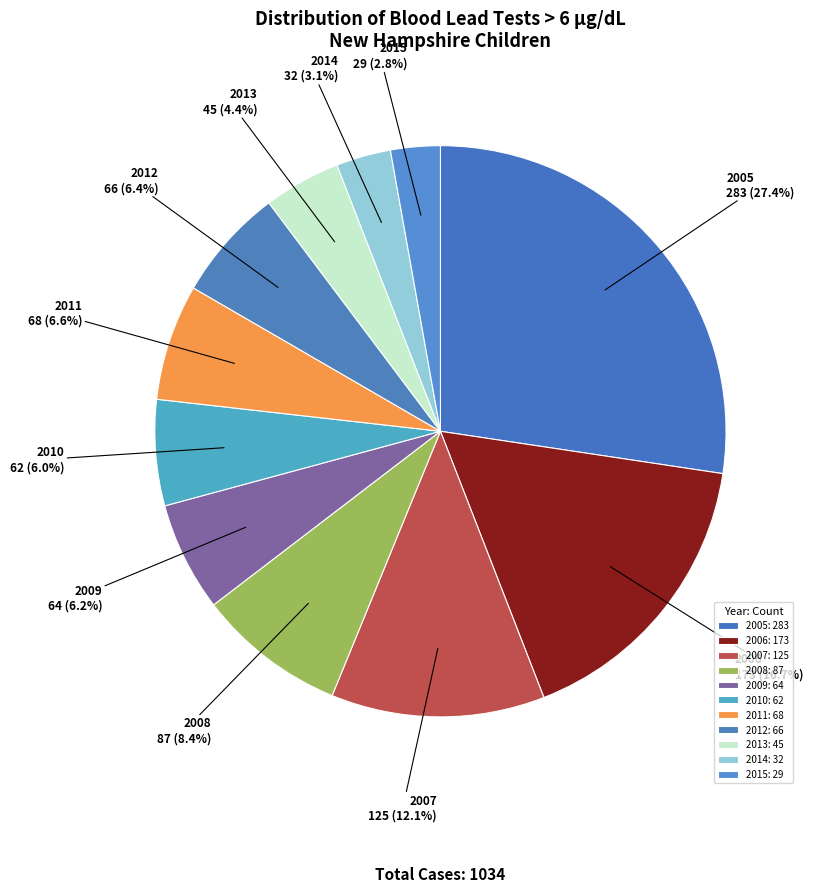

Is there any slice that represents more than half of the pie?

No